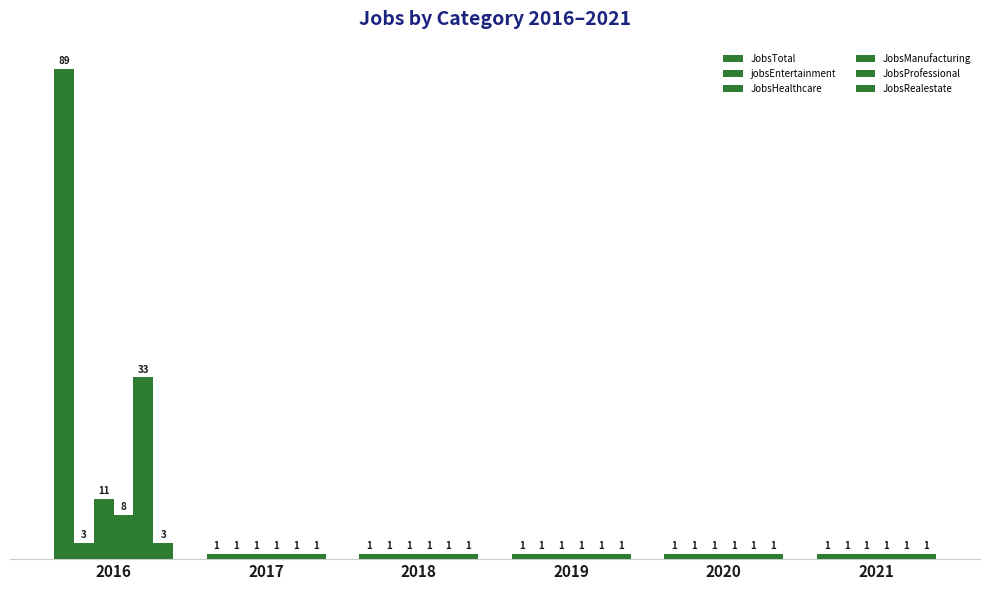

Does the chart contain any negative values?

No